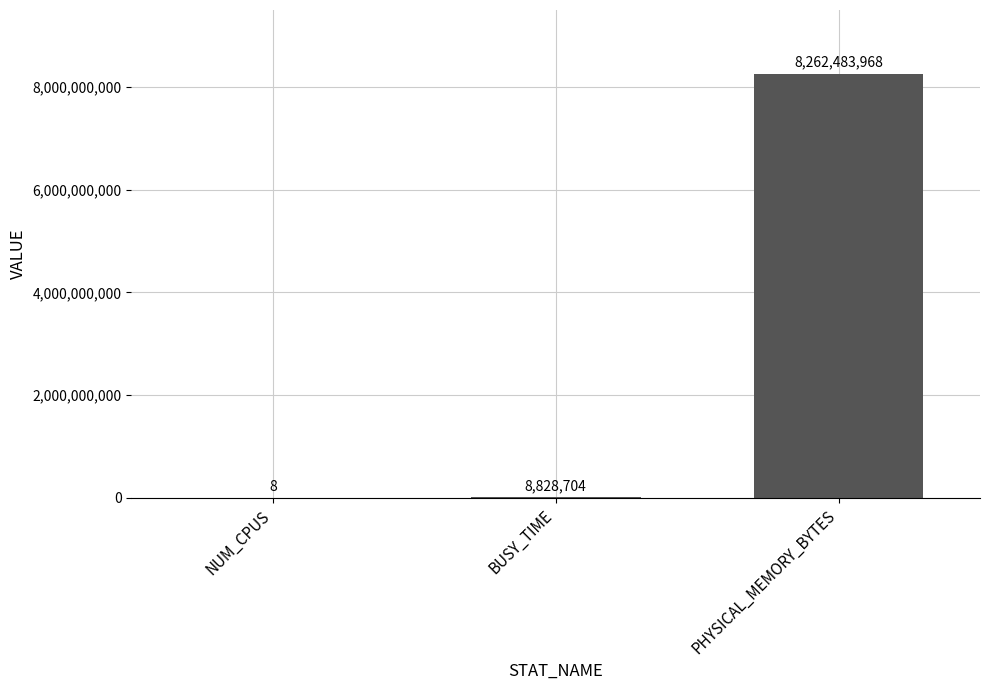

Count the number of categories in the chart.

3